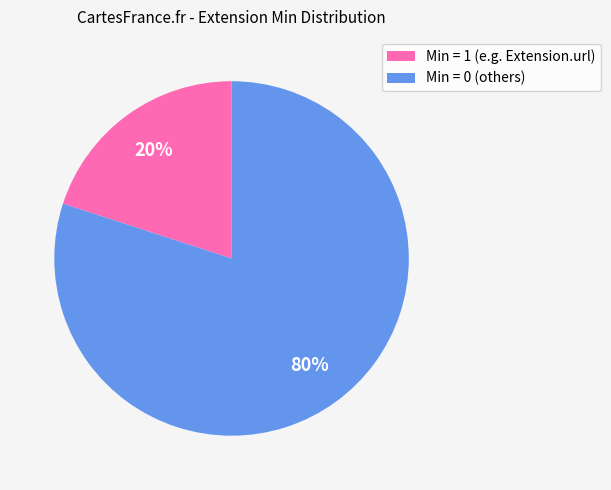

What is the majority slice?

Min = 0 (others)